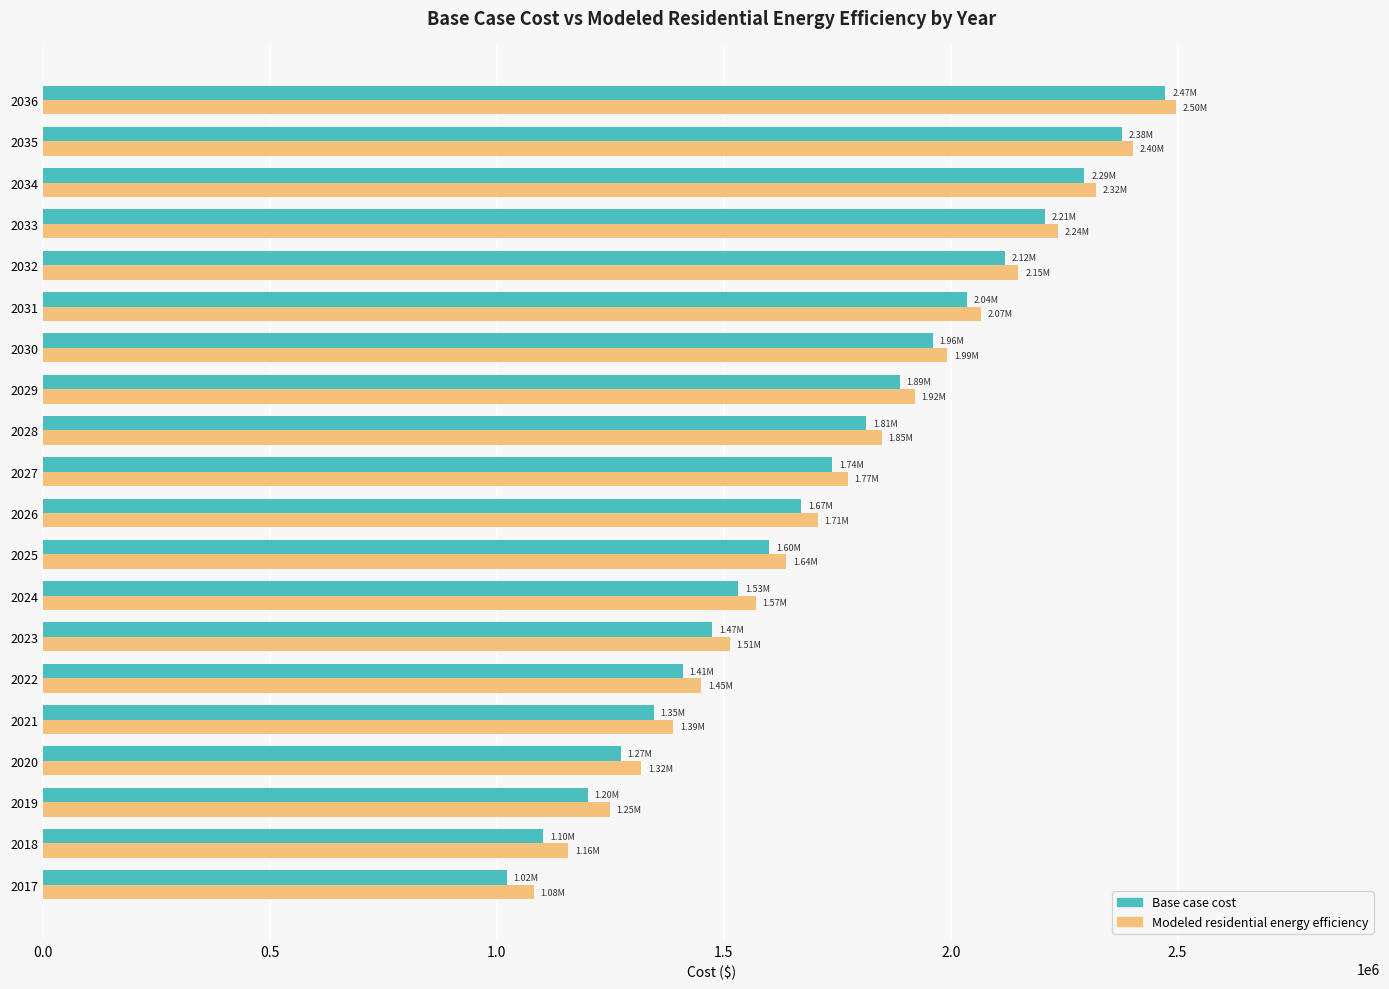

What is the difference between the maximum and second lowest values in the Modeled residential energy efficiency series?

1339340.8